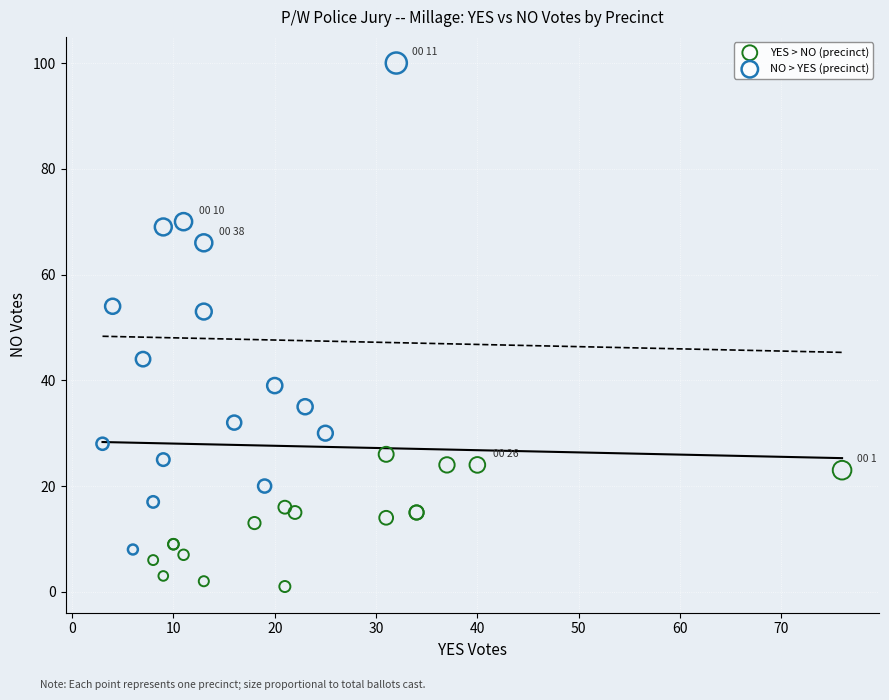

Which series reaches the maximum Y coordinate?

NO > YES (precinct)